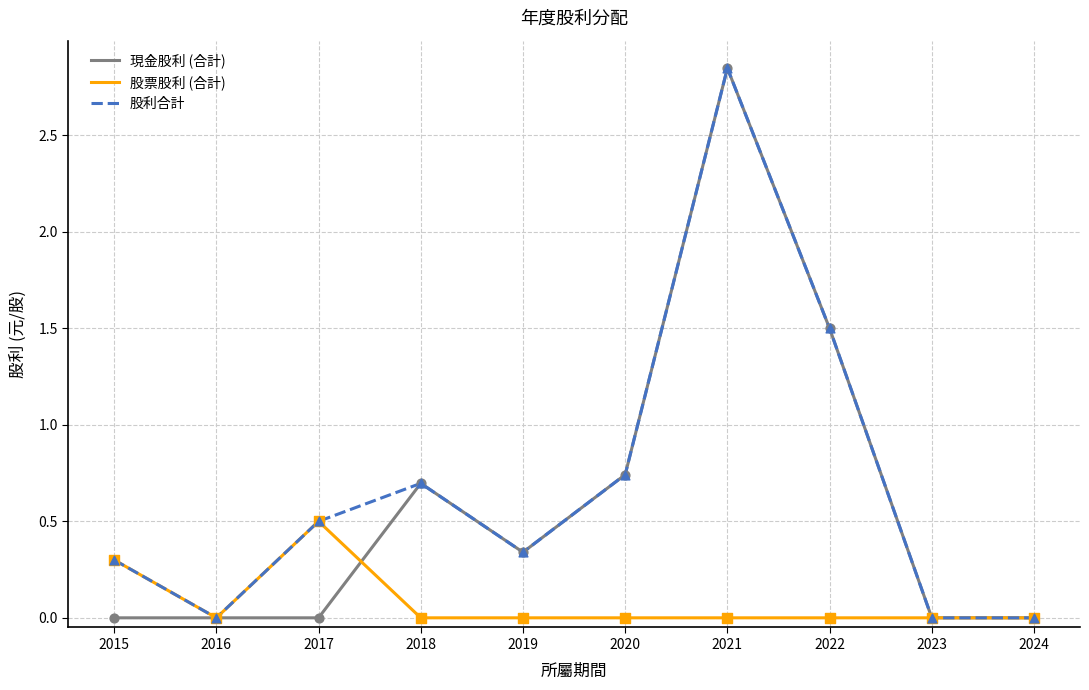

Is the value of 股利合計 at 2020 greater than the value of 股票股利 (合計) at 2019?

Yes